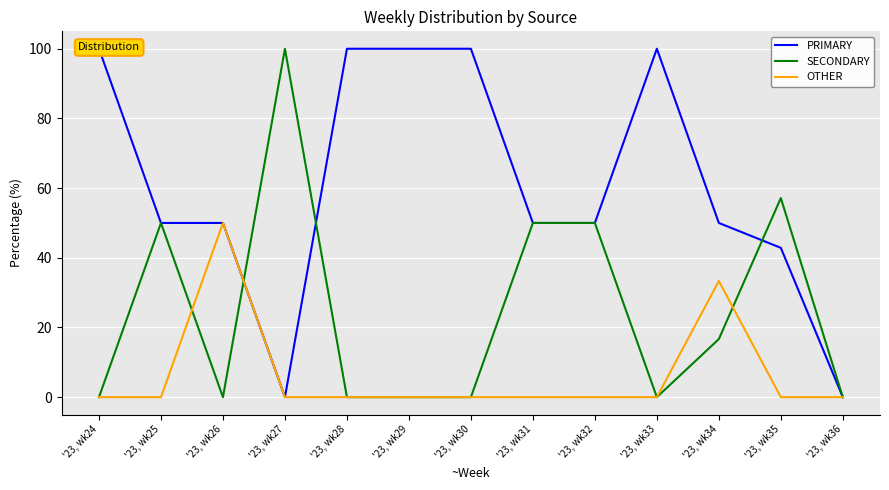

Between '23, wk35 and '23, wk26, which is larger?

'23, wk26